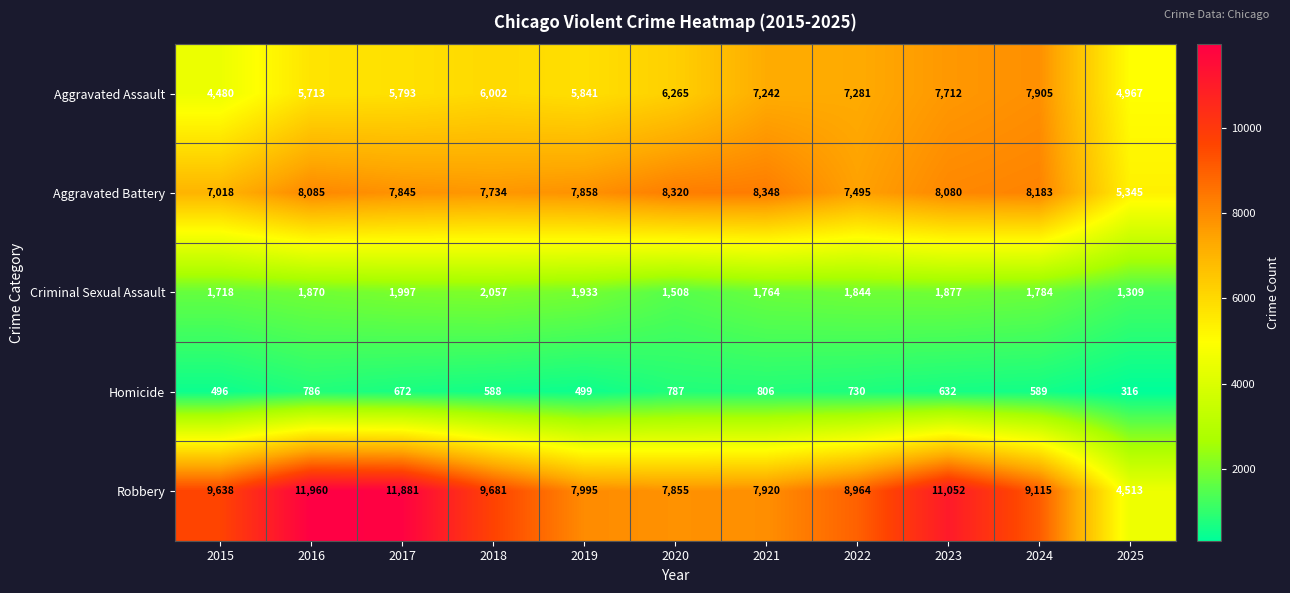

What value does the Homicide series have at 2020, to the nearest 5?

785